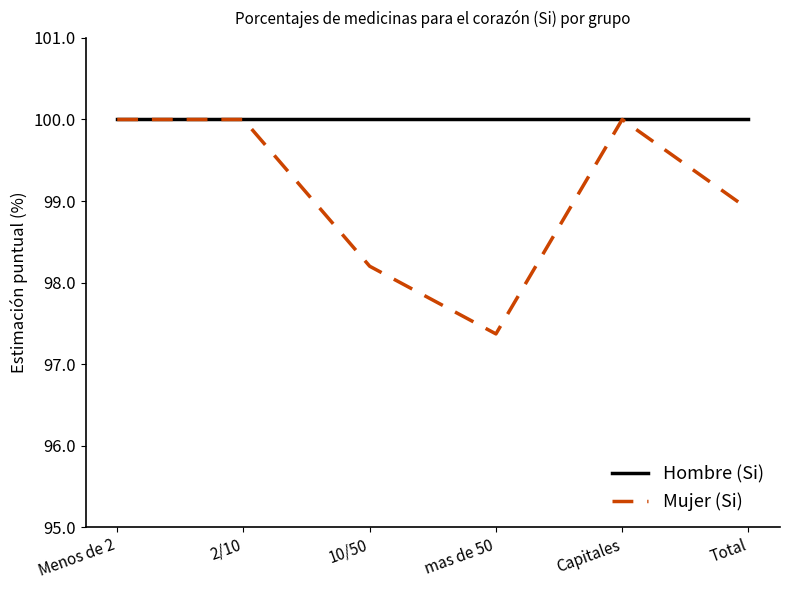

What is the total value across all series at Menos de 2?

200.0